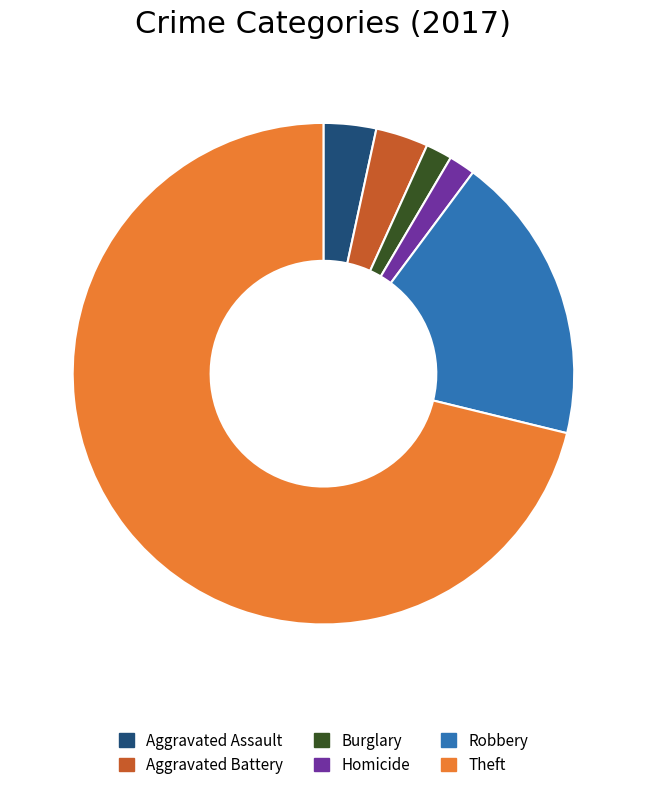

The Robbery slice represents 19% of the pie. True or false?

True